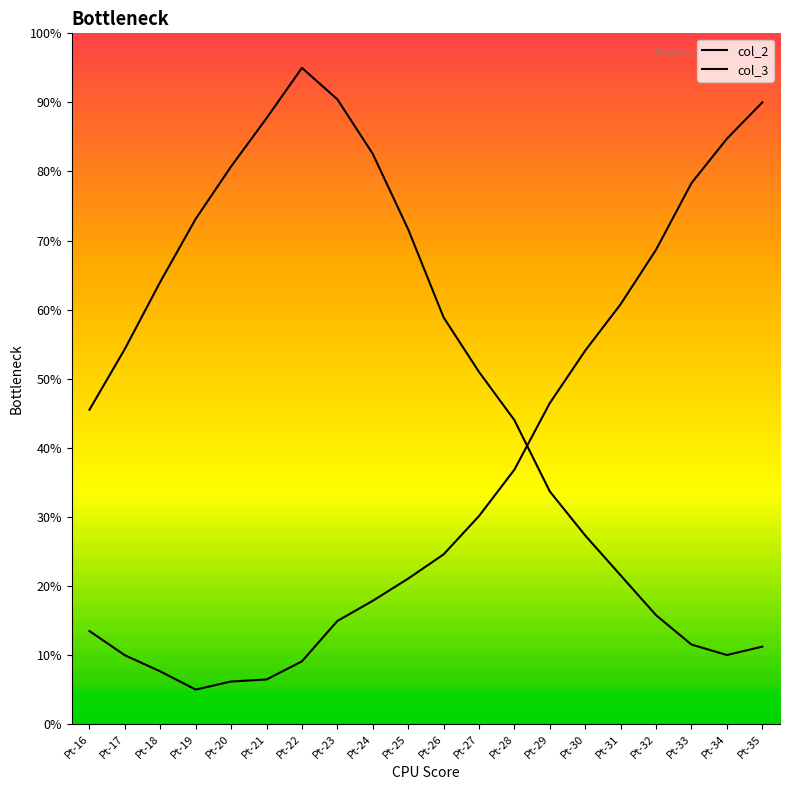

Which series changed the most between Pt-22 and Pt-31?

col_2